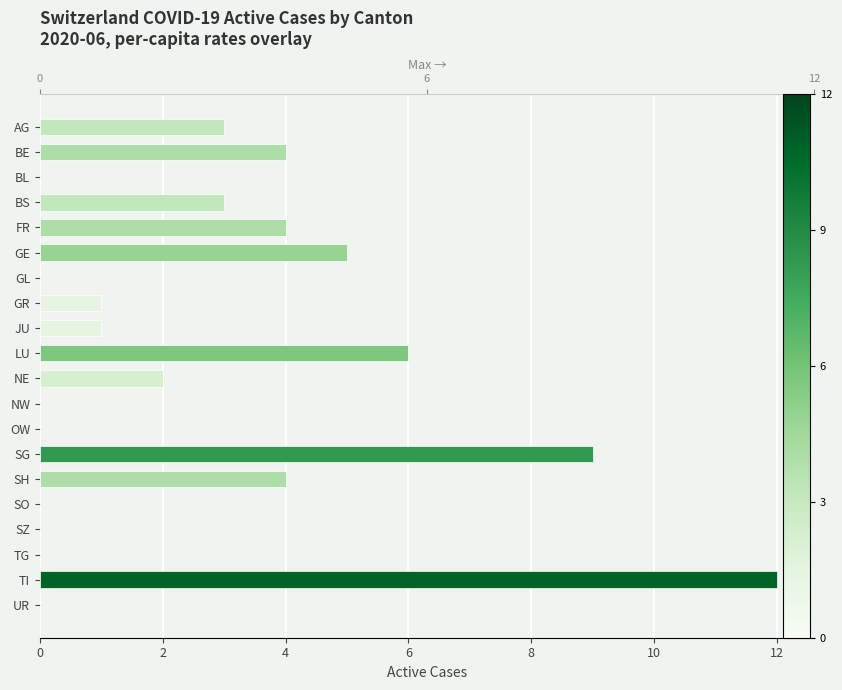

What is the value of the 5th bar from the left?

4